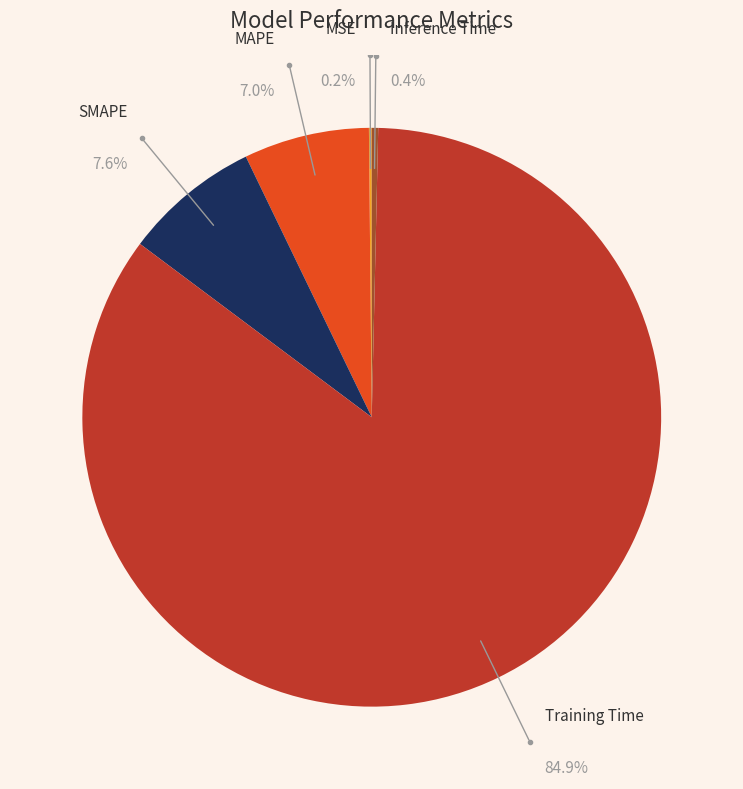

Which category accounts for the majority?

Training Time